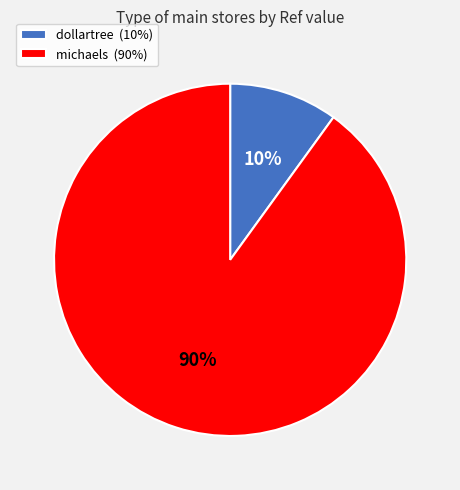

Count the number of slices in the pie.

2